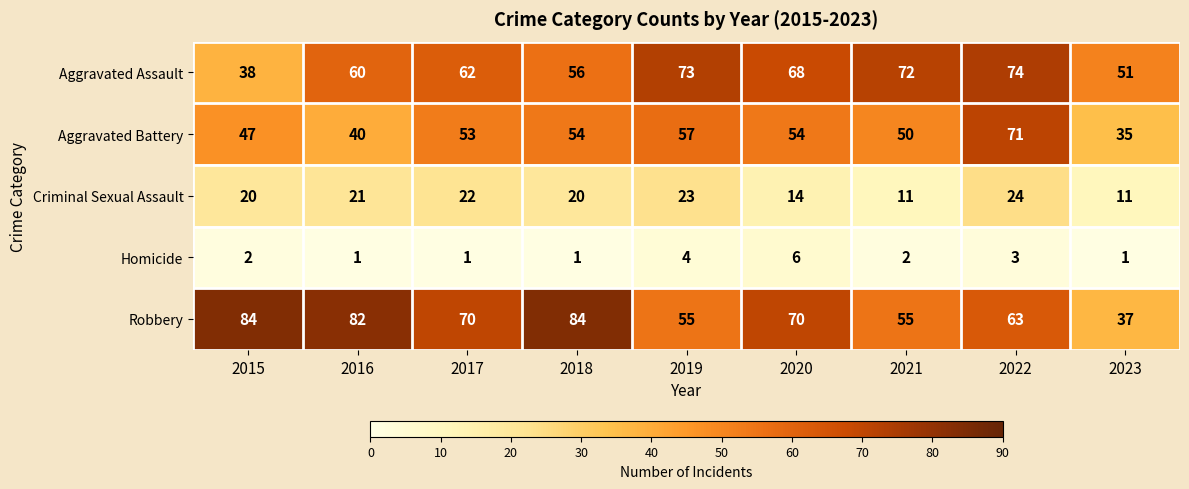

Which series changed the most between 2018 and 2019?

Robbery